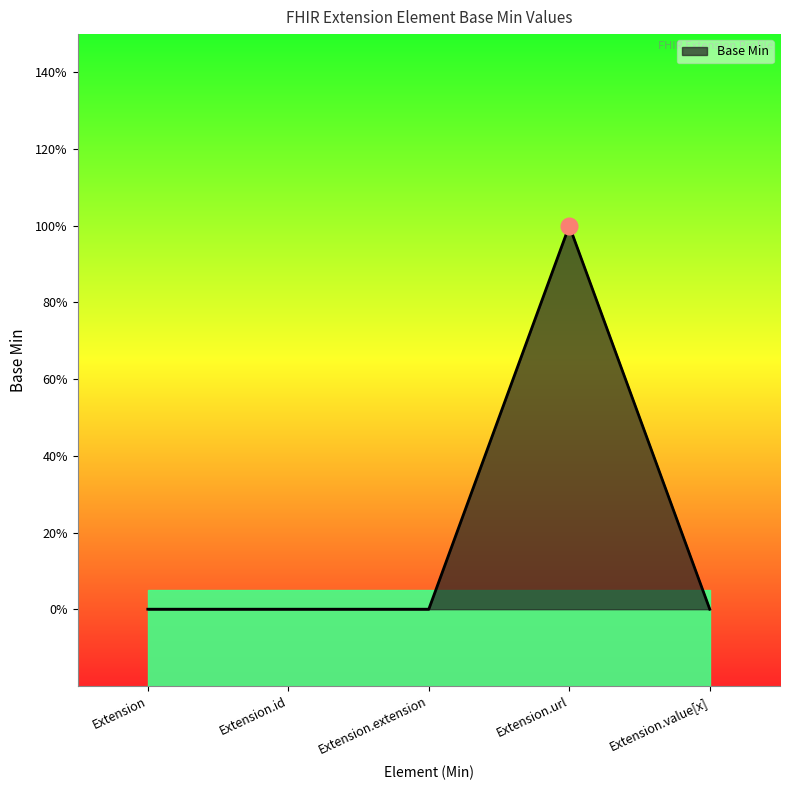

At which label is the value closest to 0?

Extension